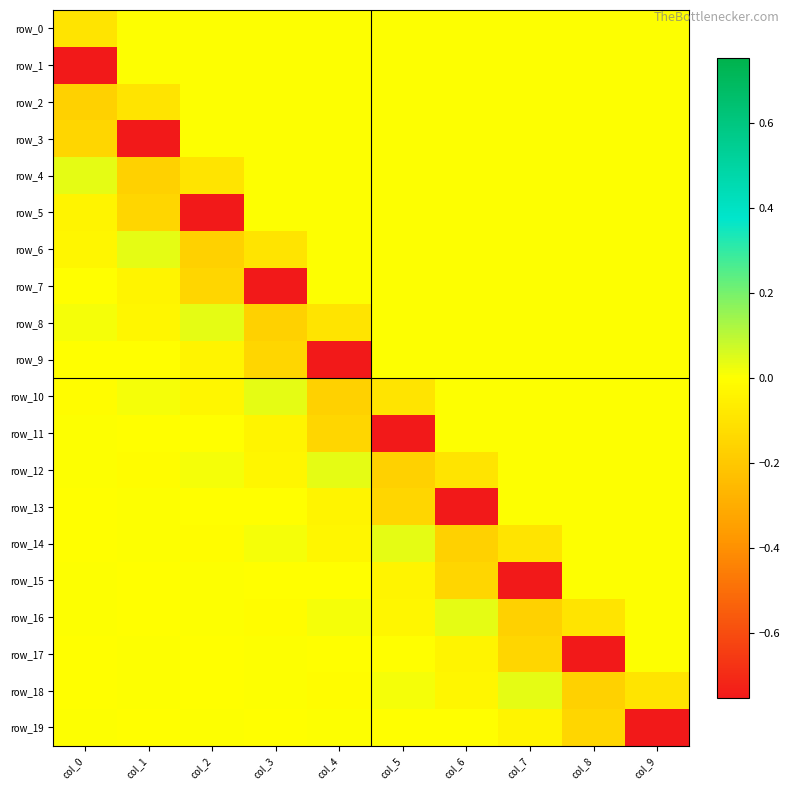

At which category does the chart reach its peak across all series?

col_0